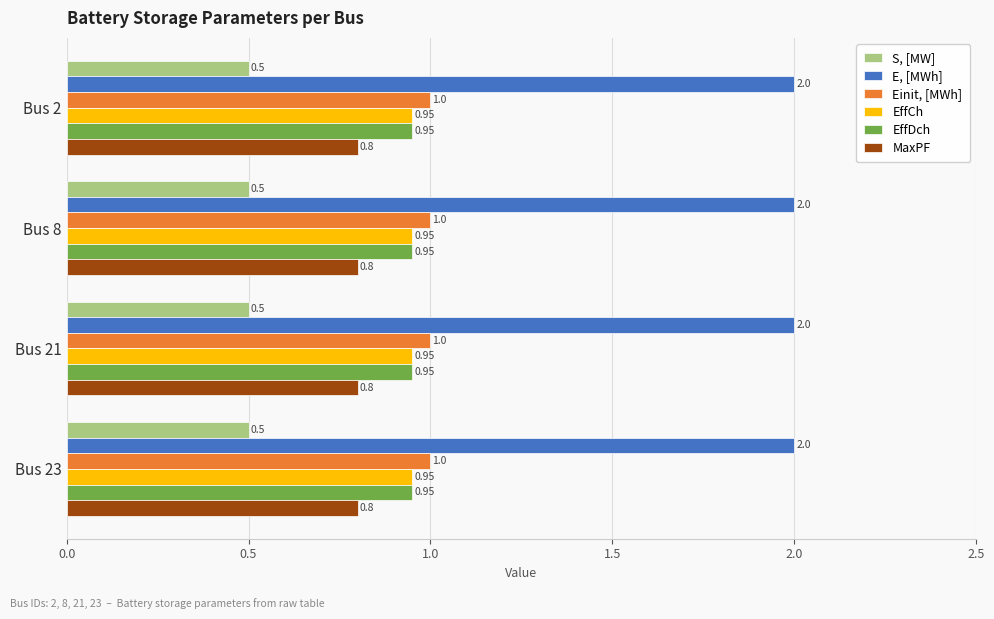

What is the spread (max minus min) of values at Bus 8?

1.5